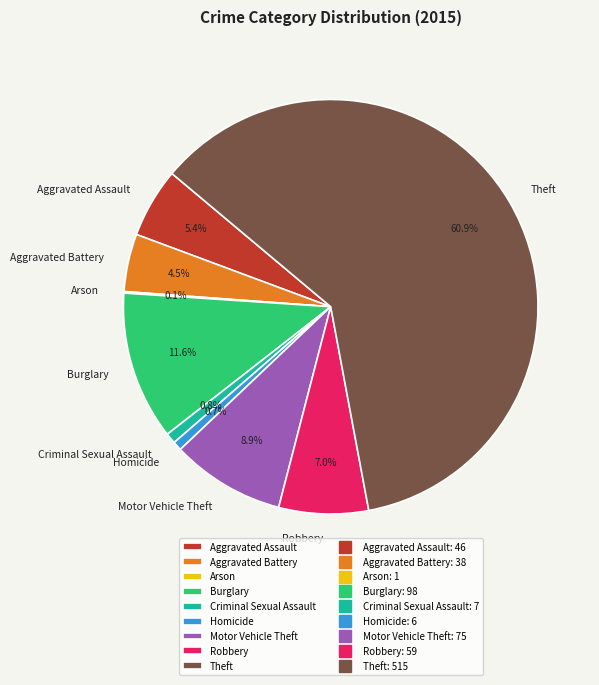

Which has a higher value, Homicide or Motor Vehicle Theft?

Motor Vehicle Theft